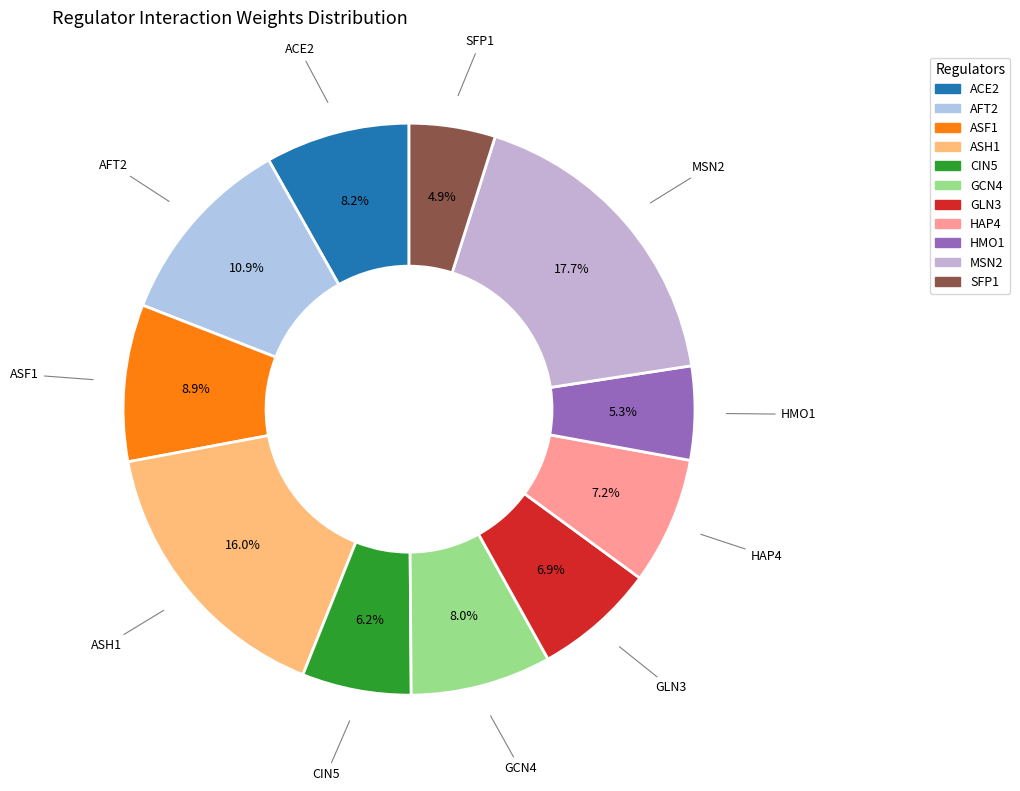

How many slices are in this pie chart?

11